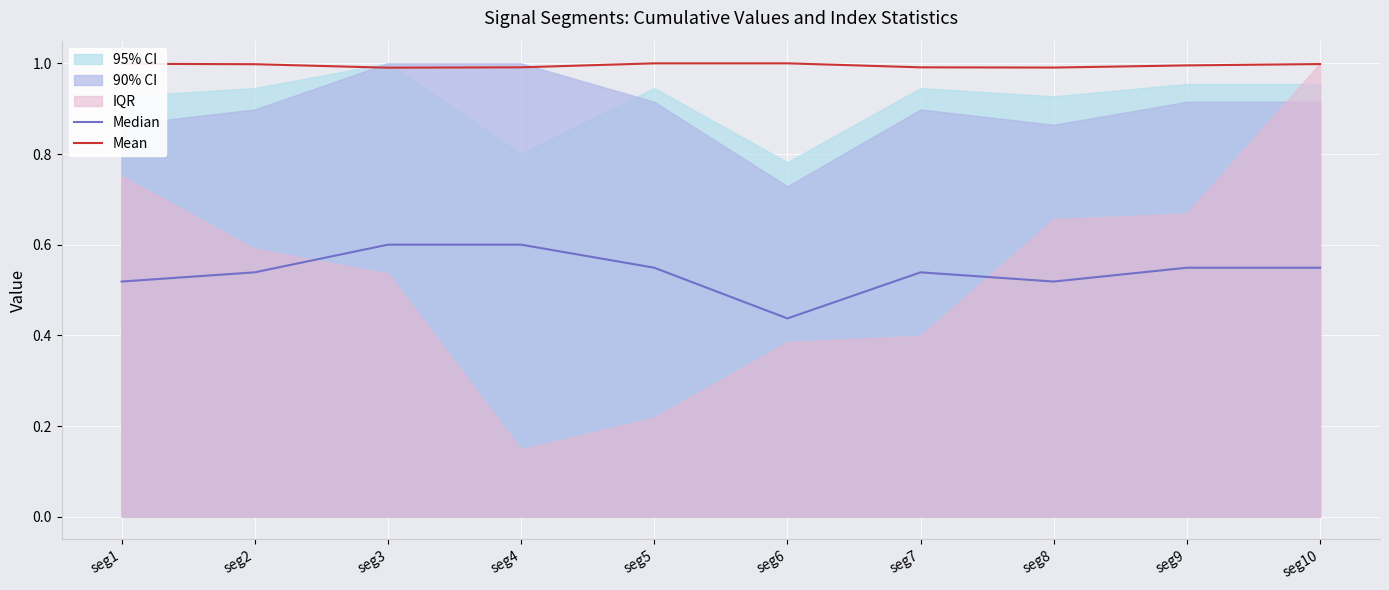

True or false: Mean and Median intersect in this chart.

False